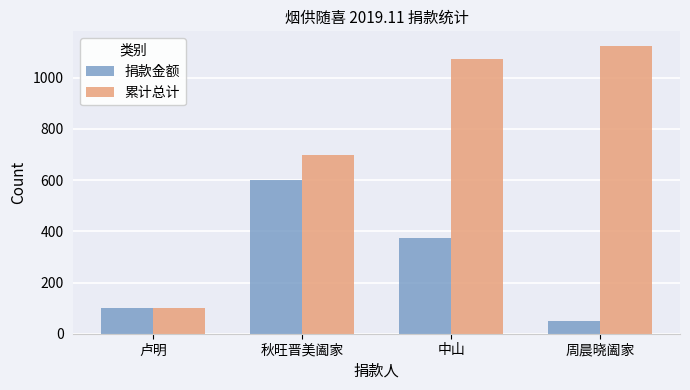

True or false: 捐款金额 has a value of 226 at 中山.

False